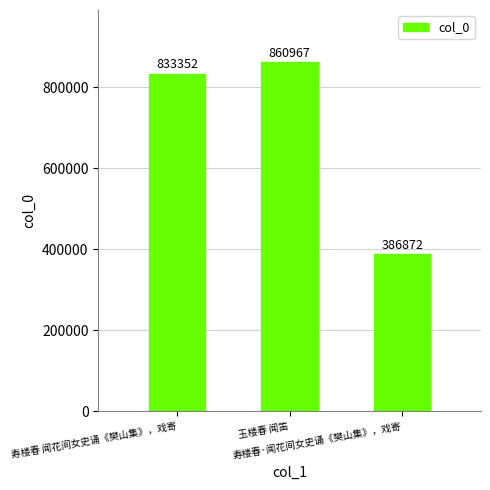

What is the ratio of the value at 寿楼春·闻花间女史诵《樊山集》，戏寄 to the value at 玉楼春 闻笛?

0.4